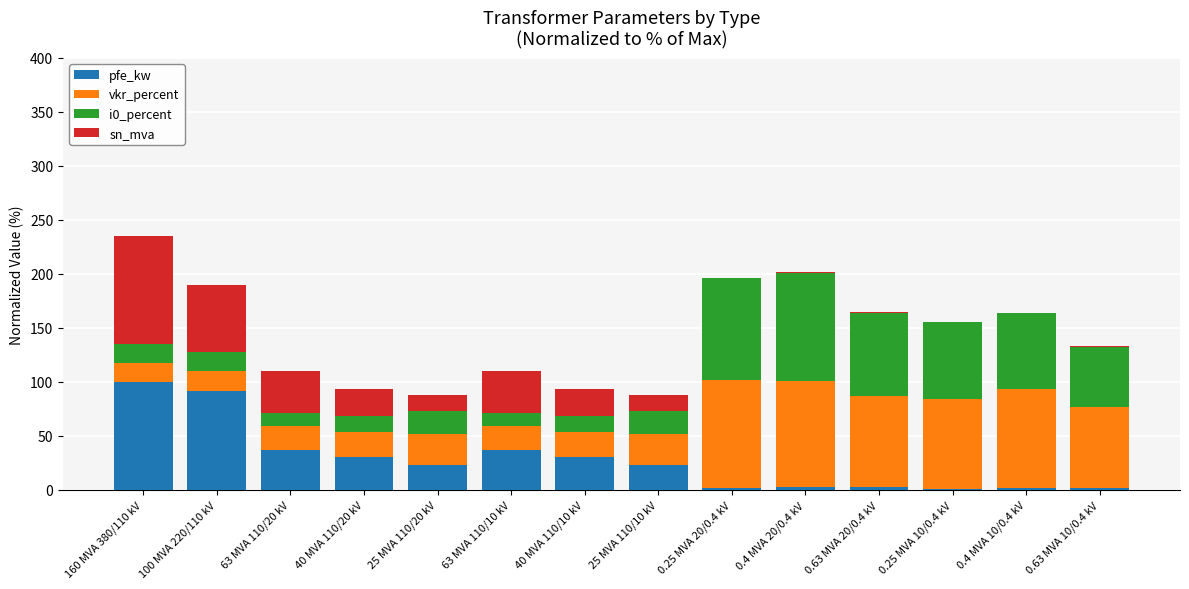

What is the total value across all series at 63 MVA 110/10 kV?

110.1